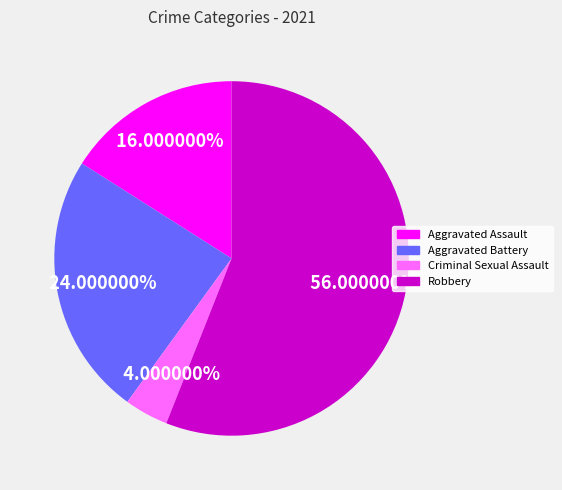

Is there any slice that represents more than half of the pie?

Yes